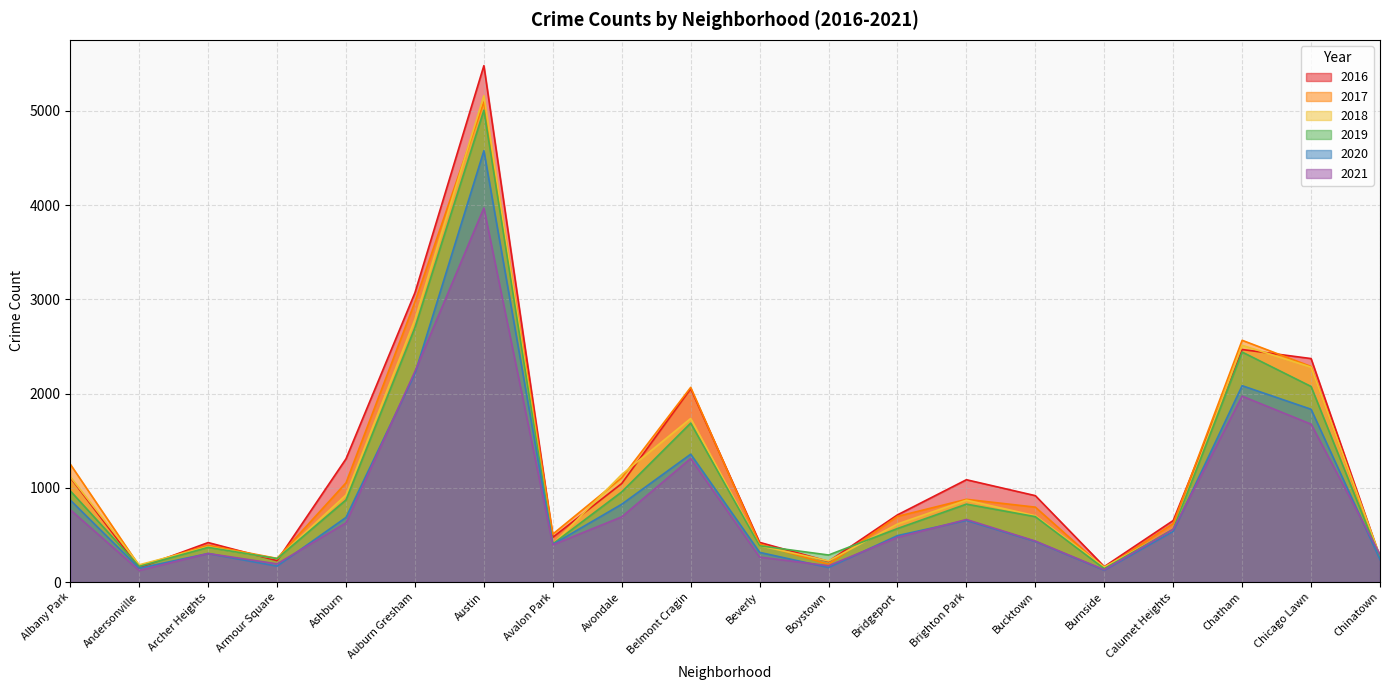

How many data points in 2018 are less than 704?

10